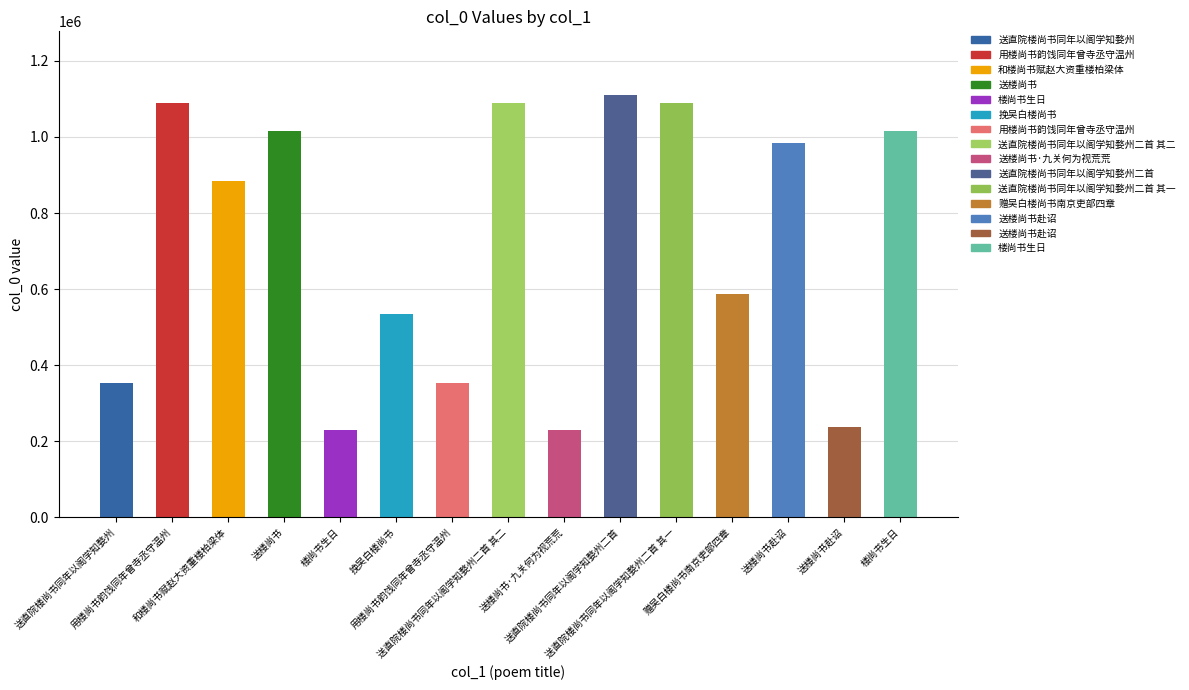

How many bars are there in total?

15